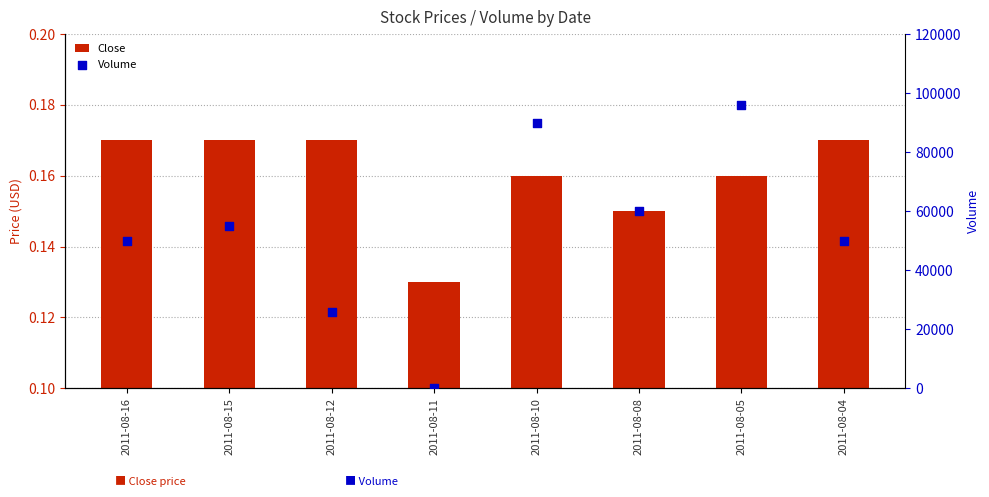

At how many categories does at least one series exceed 3459?

7